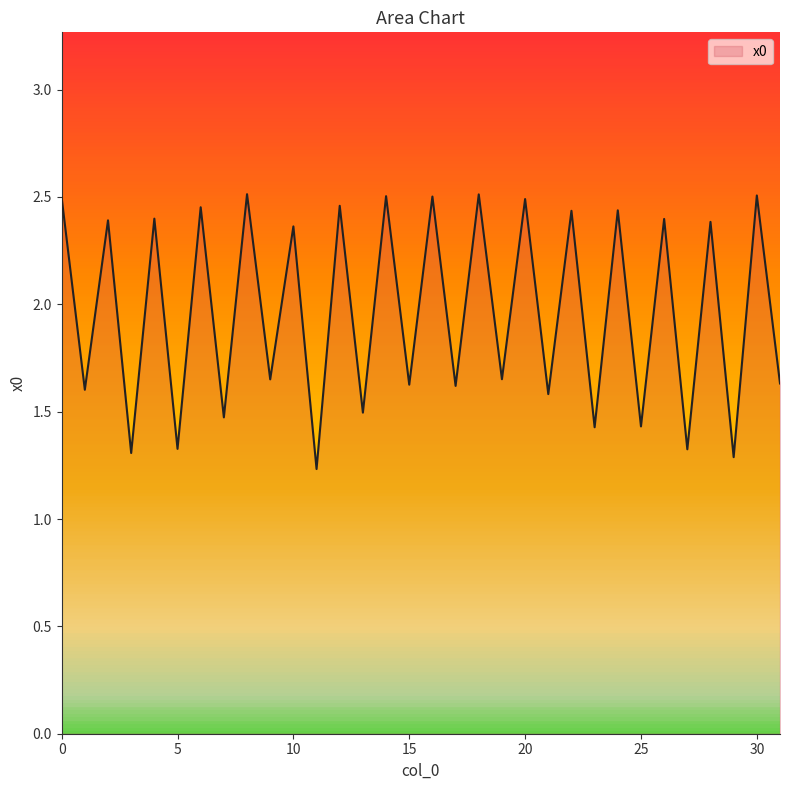

How many values are below 2?

16